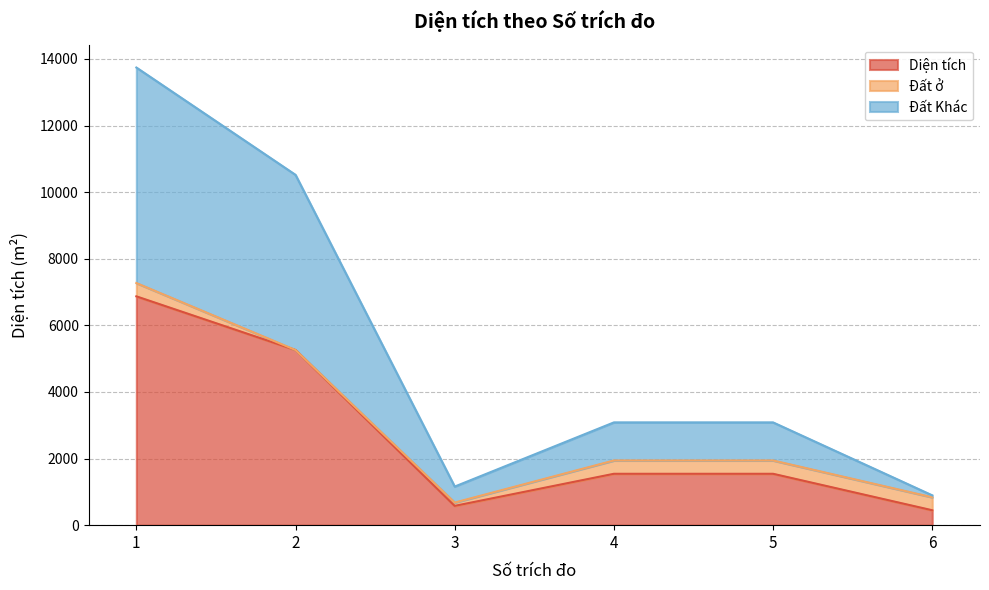

The Diện tích series shows 1542.9 at 4. True or false?

True